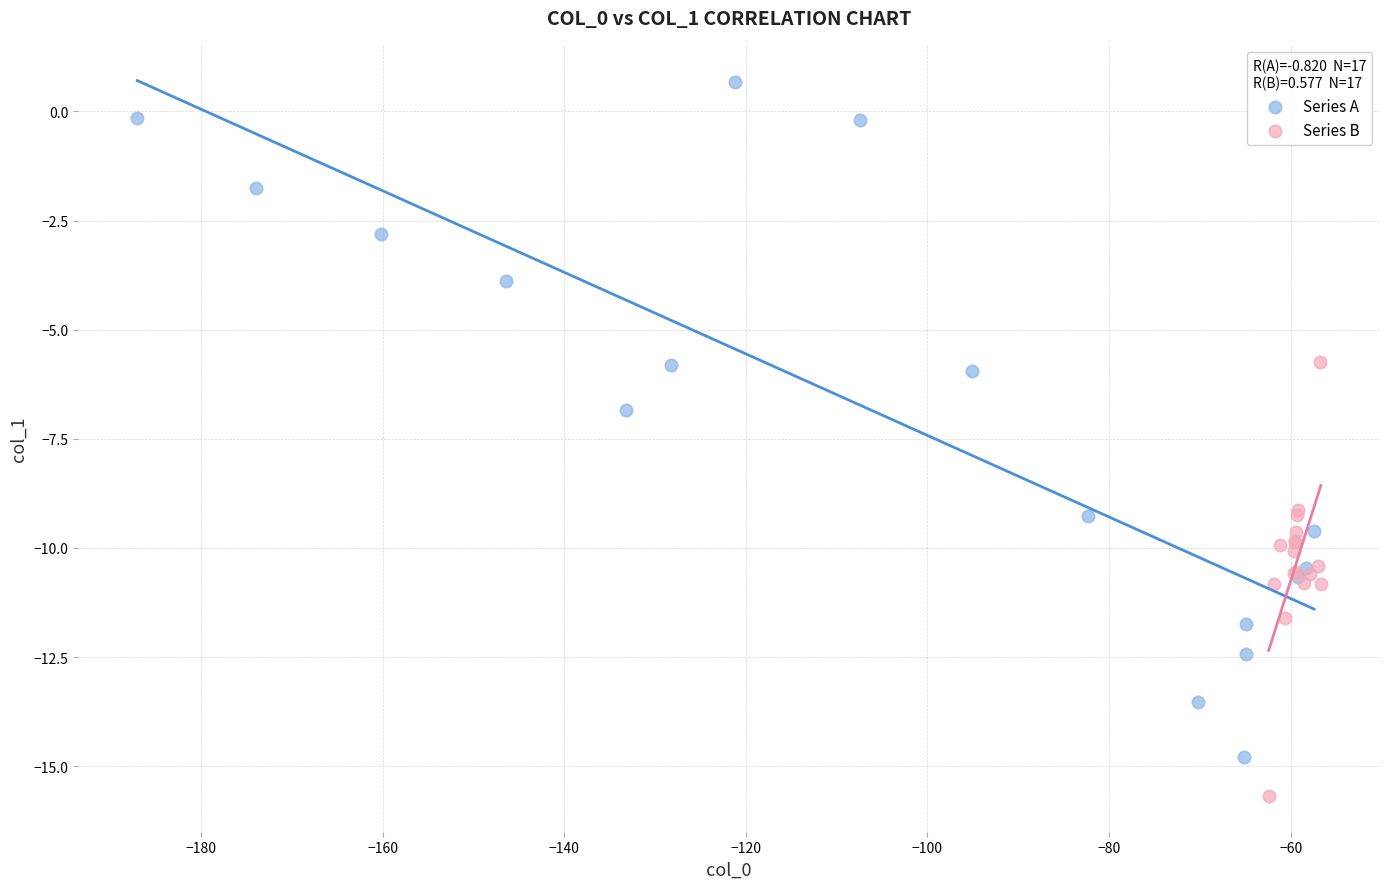

Which series contains the lowest Y value?

Series B